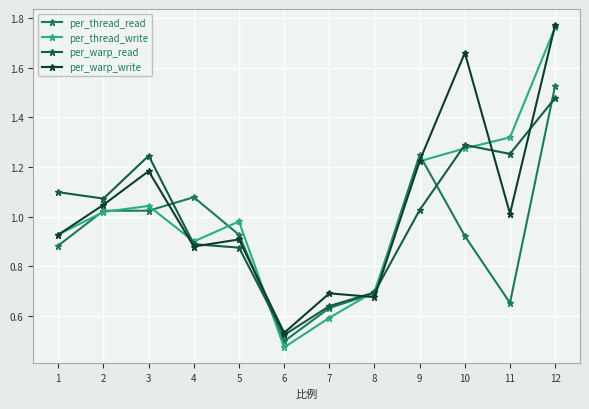

Between 9 and 12, which series saw the biggest shift?

per_warp_write